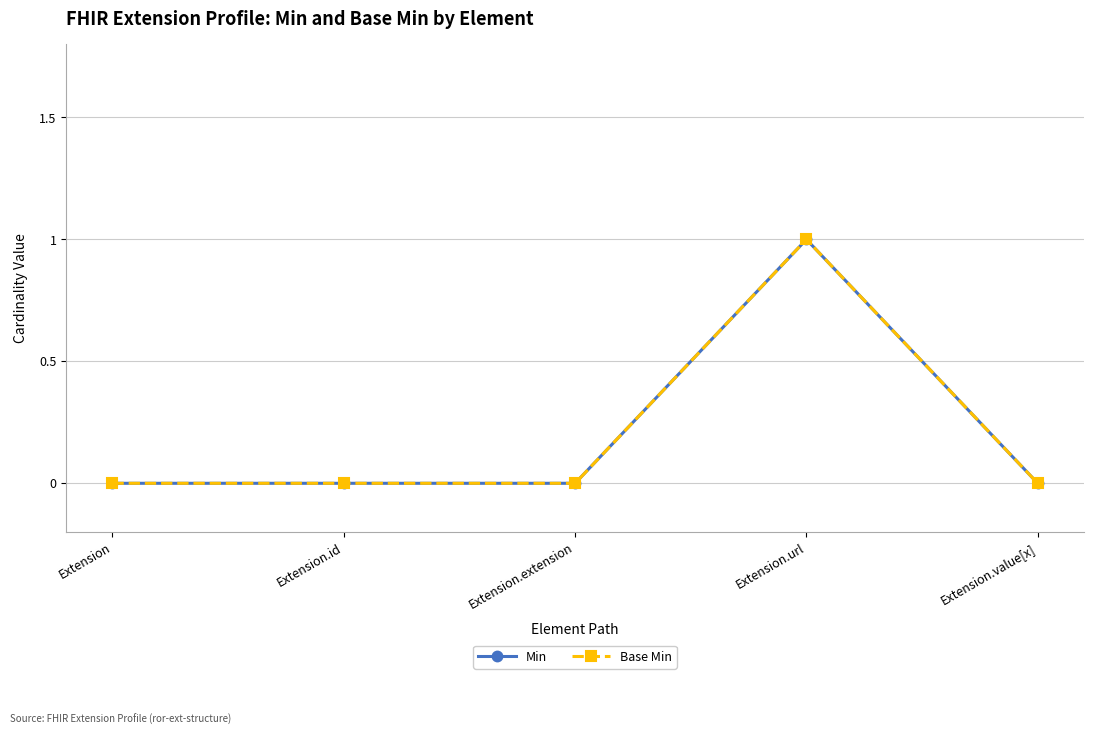

Is this an area chart (filled region under the line)?

No